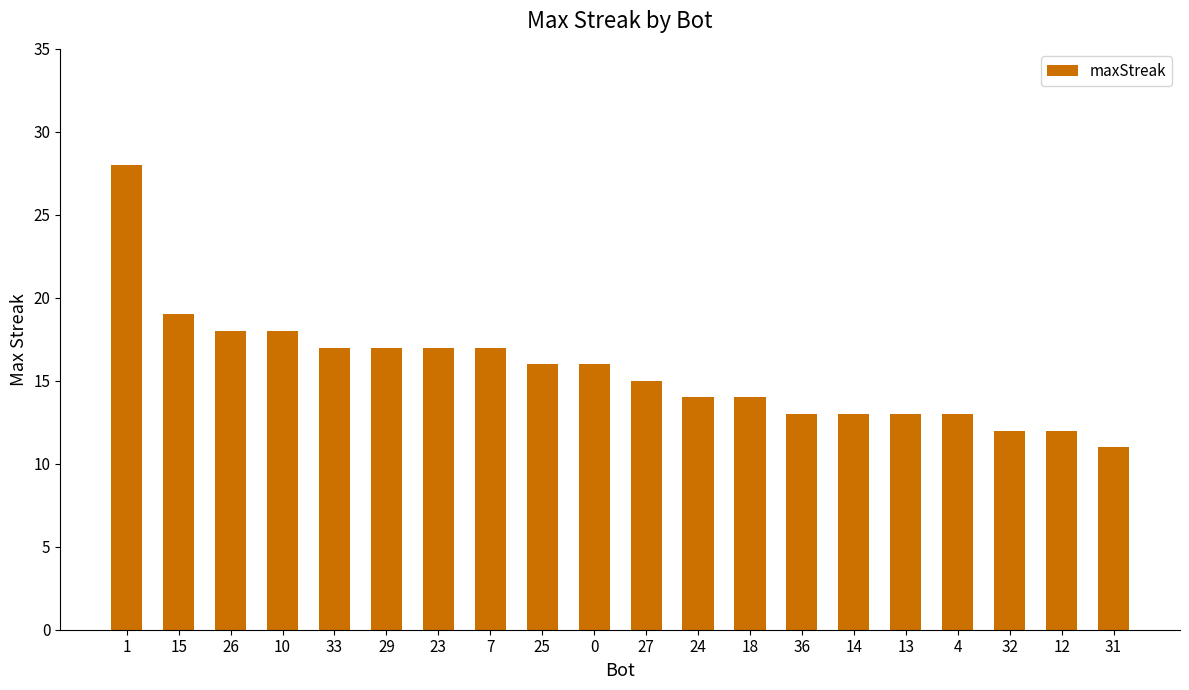

Reading left to right, what are all the values shown in this chart?

28	19	18	18	17	17	17	17	16	16	15	14	14	13	13	13	13	12	12	11